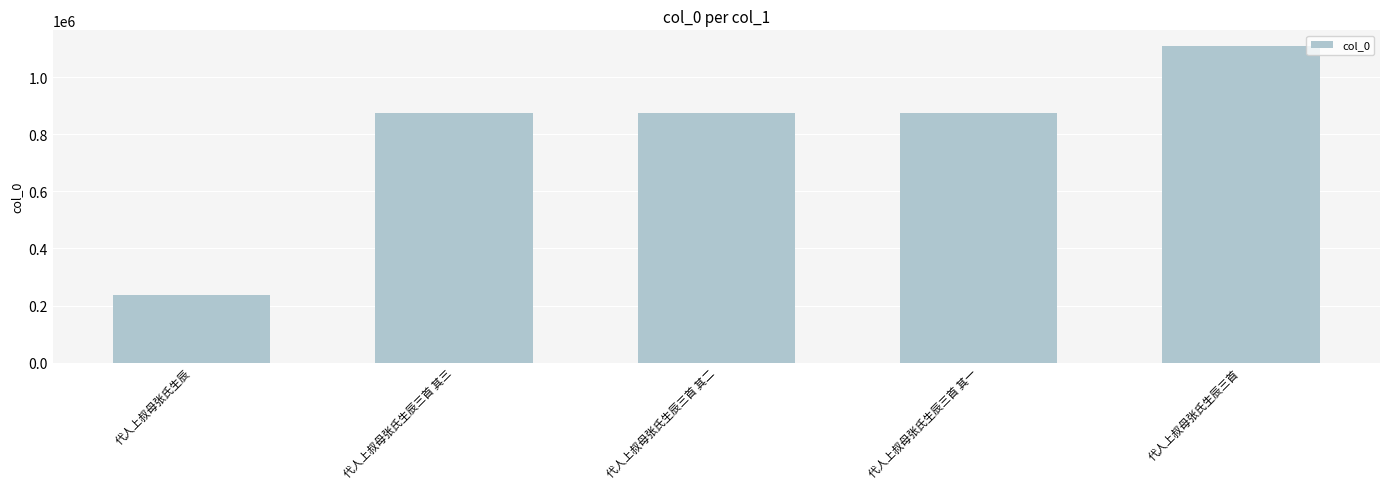

At which category does the chart reach its peak across all series?

代人上叔母张氏生辰三首